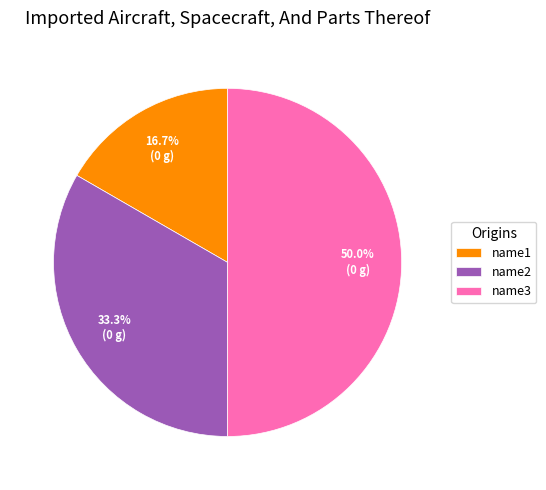

True or false: name3 accounts for 36% of the total.

False